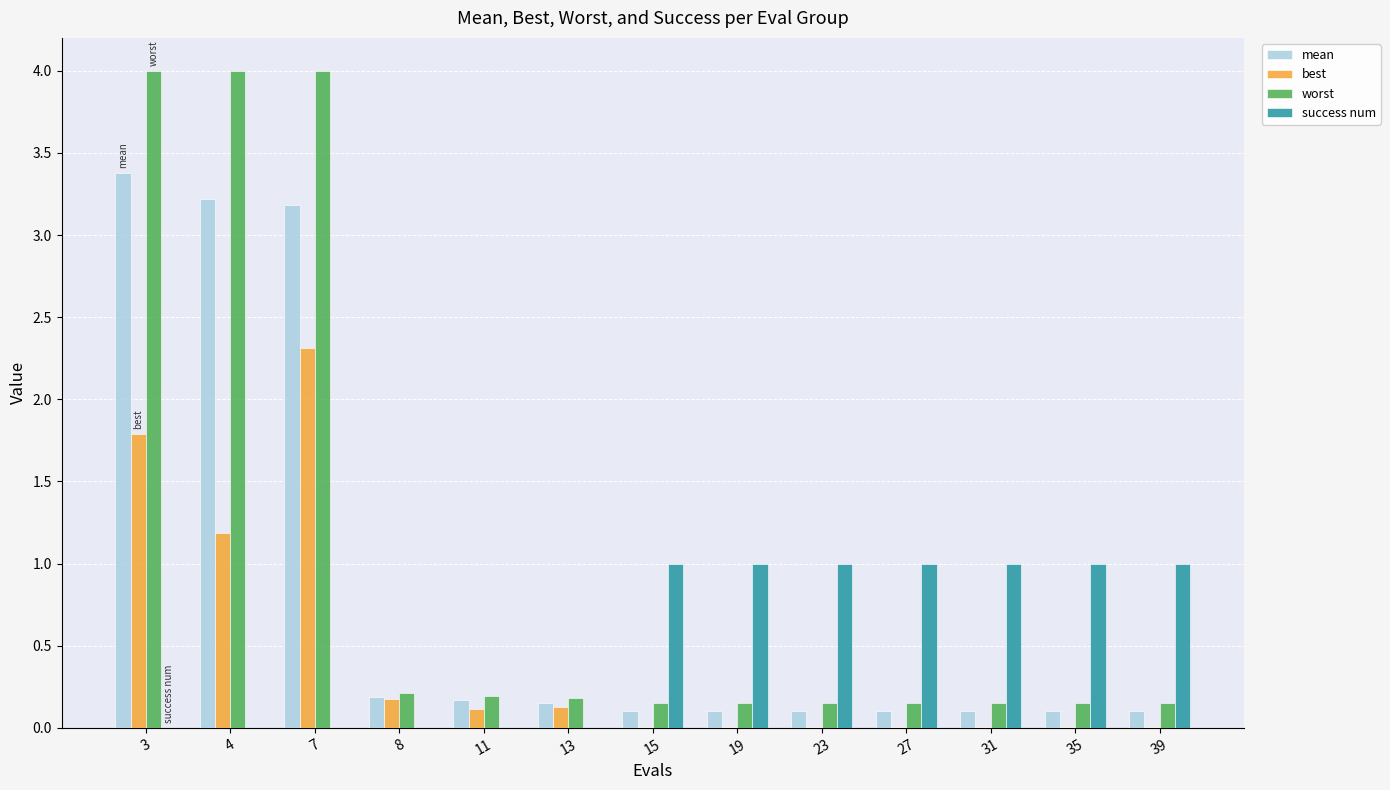

How many series are shown in this chart?

4